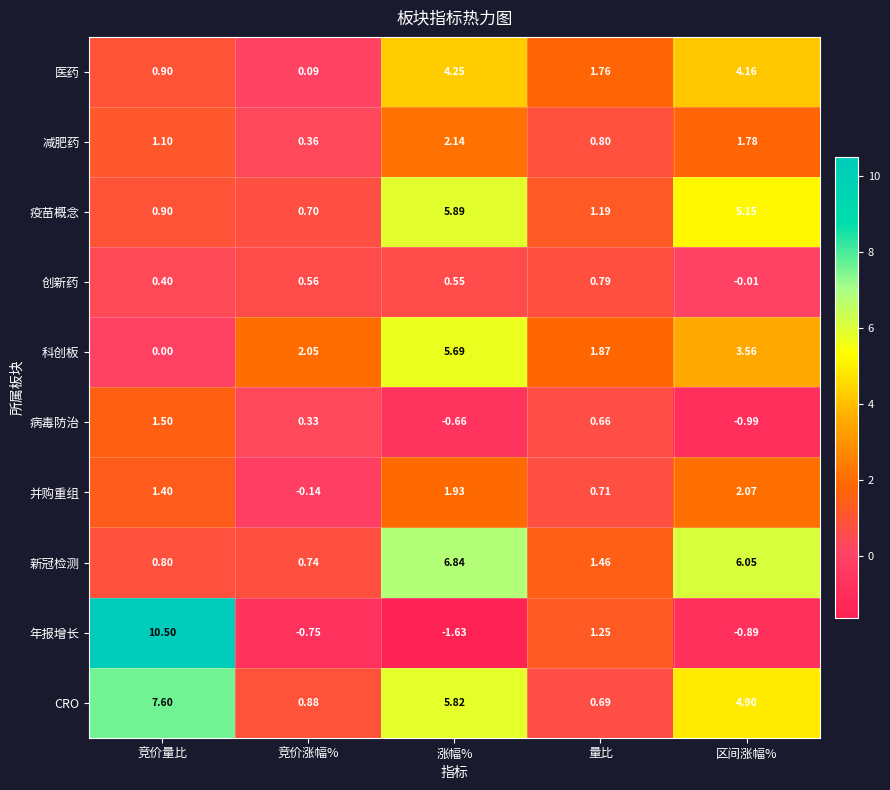

Is the value of 并购重组 at 竞价量比 greater than the value of 疫苗概念 at 涨幅%?

No